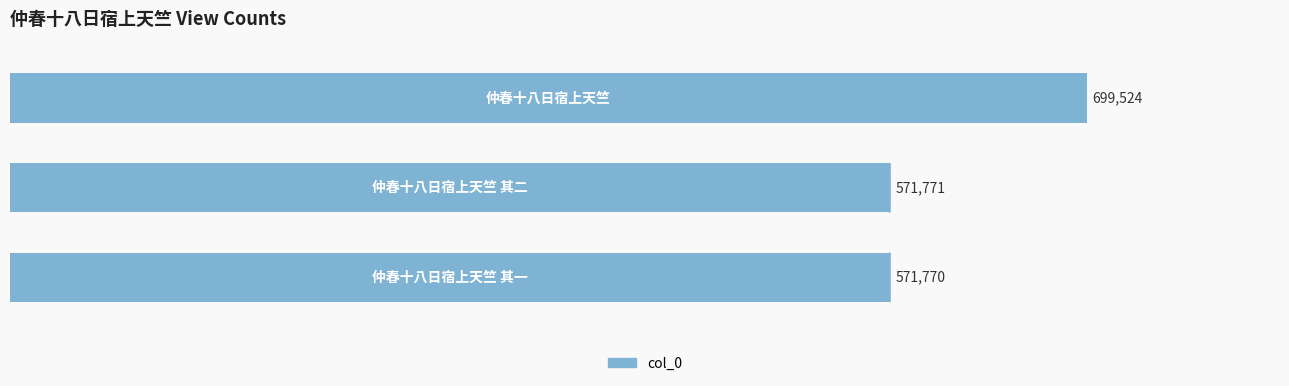

What is the average value?

614355